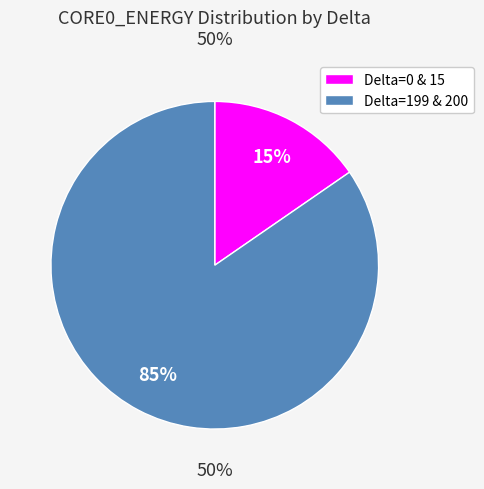

The 199 slice represents 1% of the pie. True or false?

False